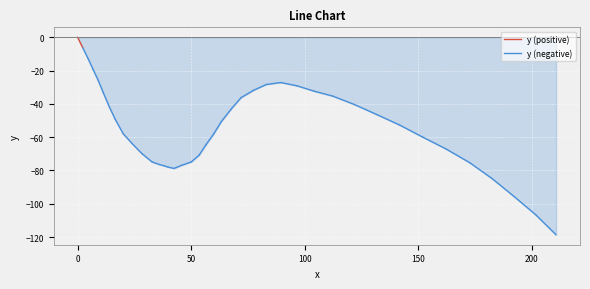

What is the average value?

-54.4